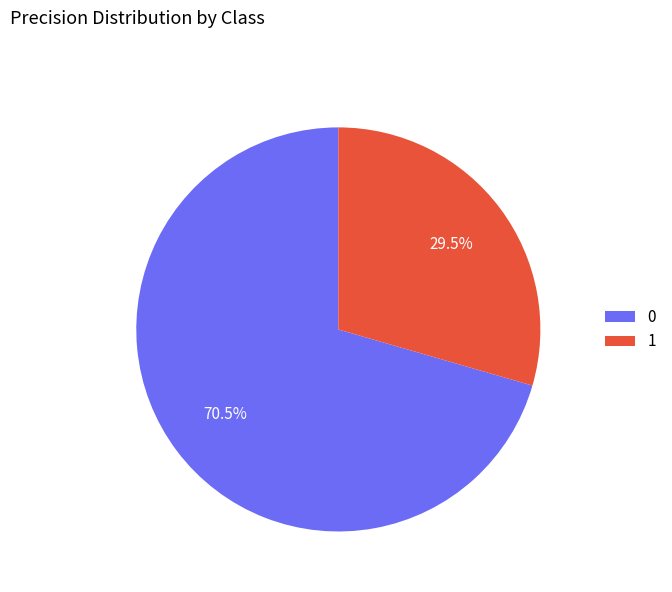

Rank the categories by value from lowest to highest.

1, 0